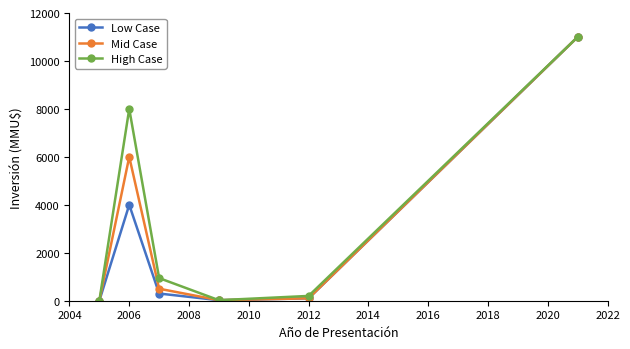

True or false: High Case has more than 0 interior local peaks.

True